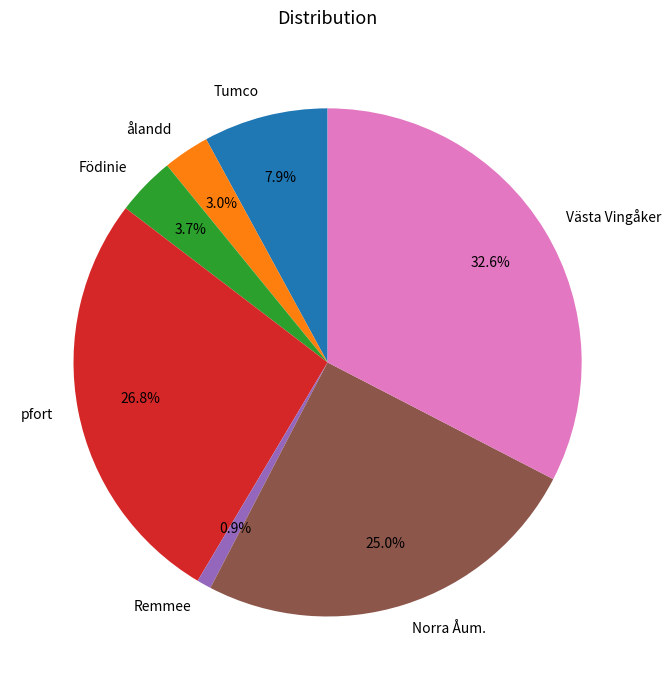

Is pfort the majority of the pie?

No